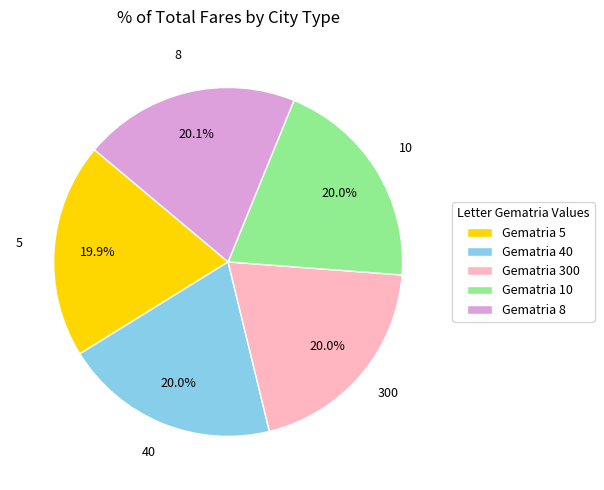

Does Gematria 40 account for over 50% of the chart?

No